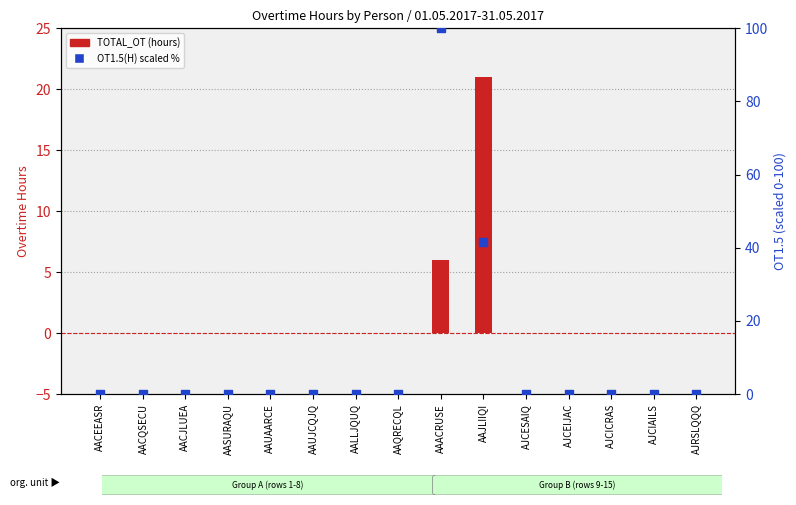

Is the value of TOTAL_OT at AAUJCQJQ greater than the value of OT1.5(H) (scaled %) at AJCEIJAC?

No